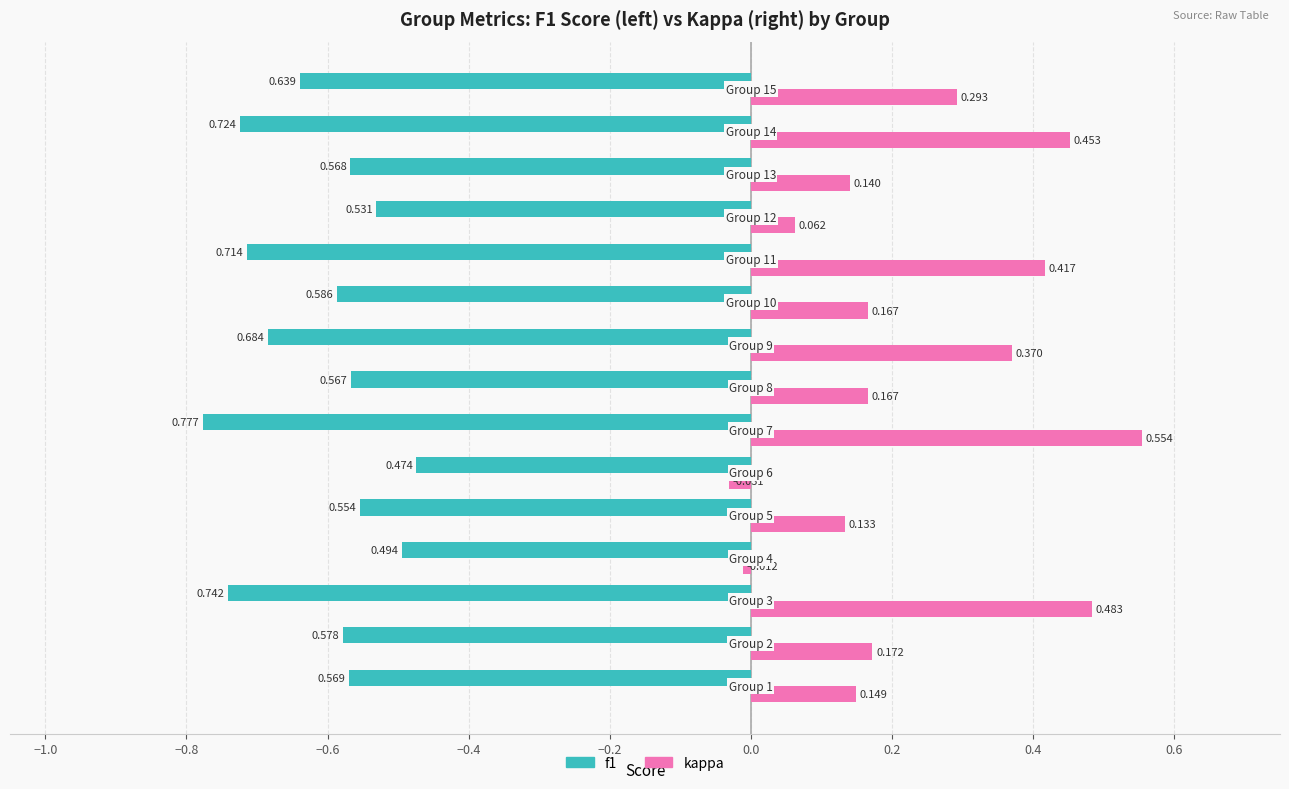

List the series in order of their overall mean, highest first.

kappa, f1